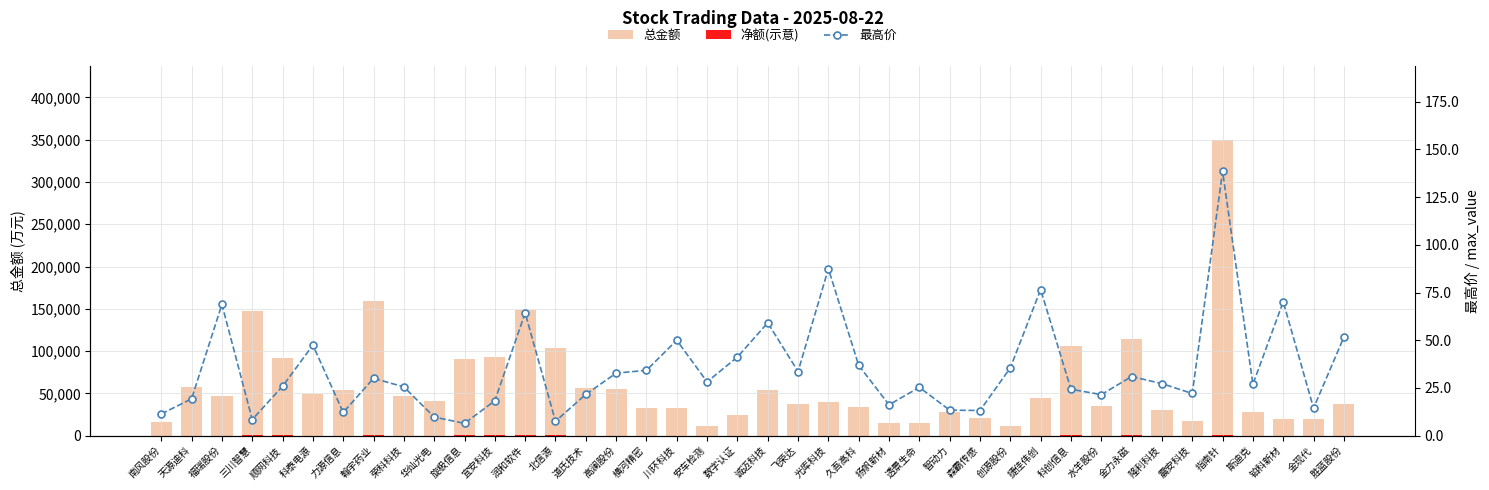

What is the difference between the highest and lowest values at 智动力?

28424.0